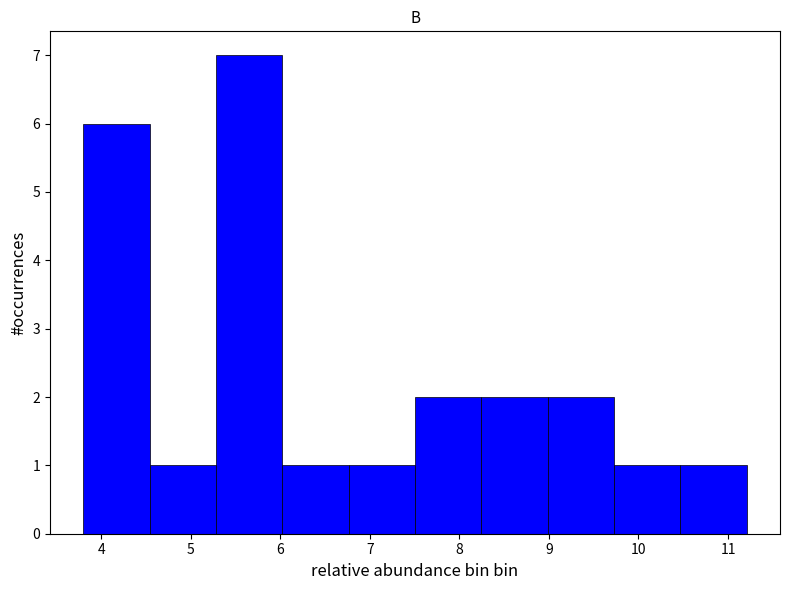

How tall is the bar that spans 6.0 to 6.8 on the x-axis? Neither the bar edges nor the heights are printed on the chart, so give them approximately, as read against the axes.

1